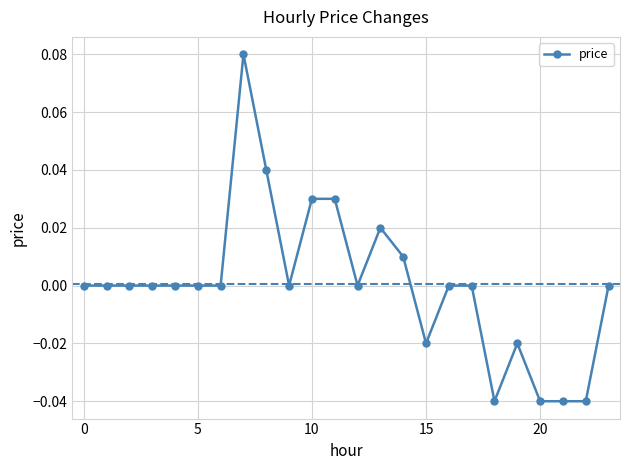

True or false: there are more than 0 points higher than both neighbors.

True